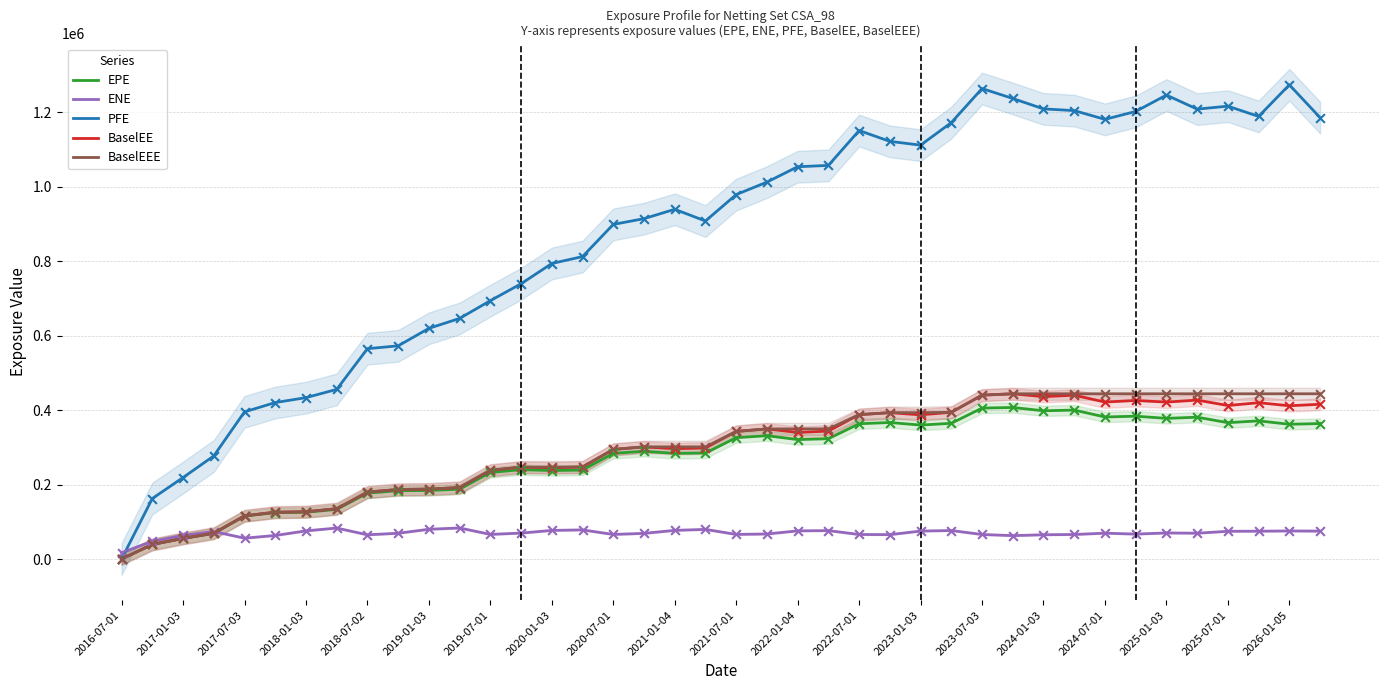

What are all the series names shown in the legend?

EPE, ENE, PFE, BaselEE, BaselEEE